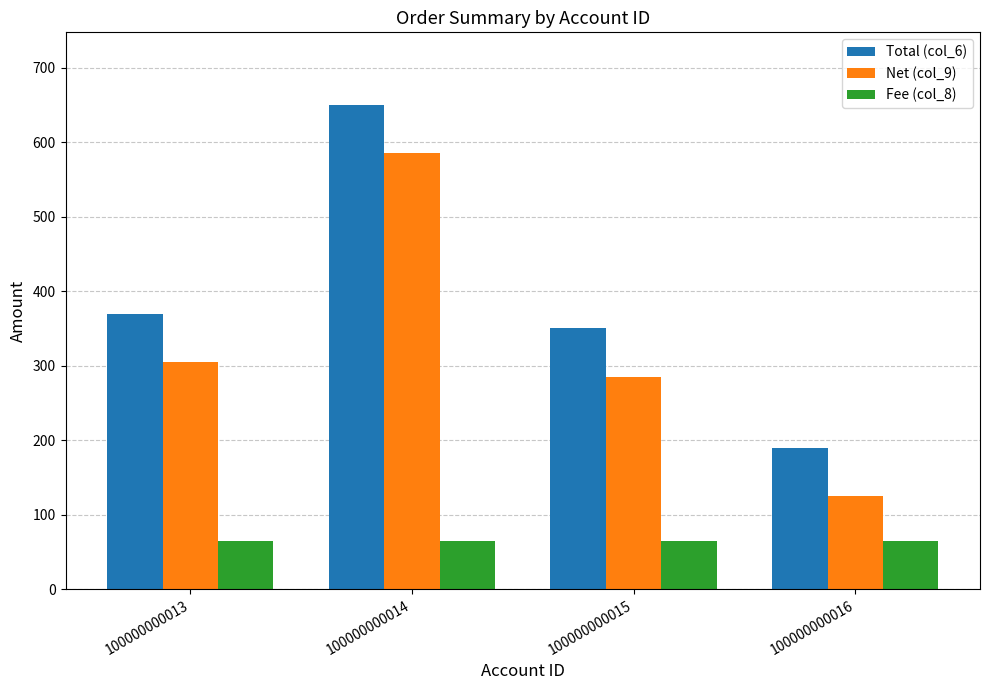

What is the minimum value for Net (col_9)?

125